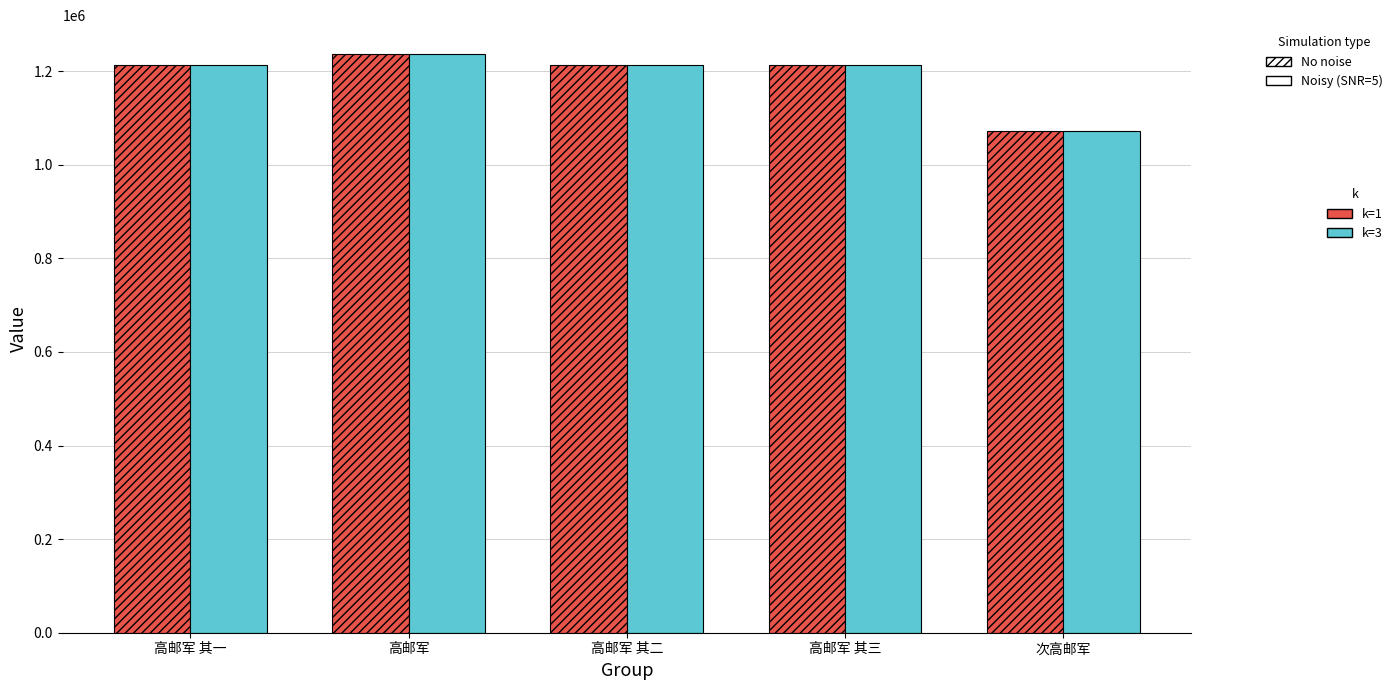

What is the total value across all series at 次高邮军?

2142712